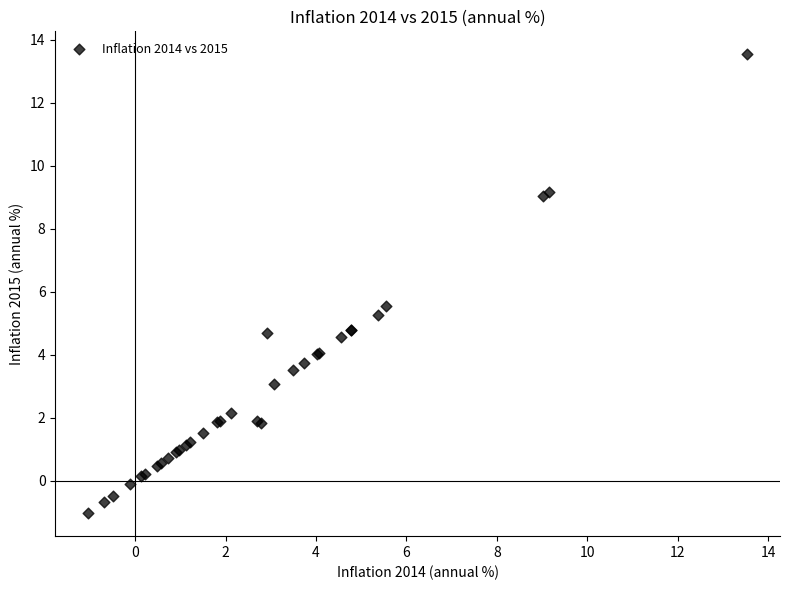

What Y value in the scatter plot is closest to 6?

5.5